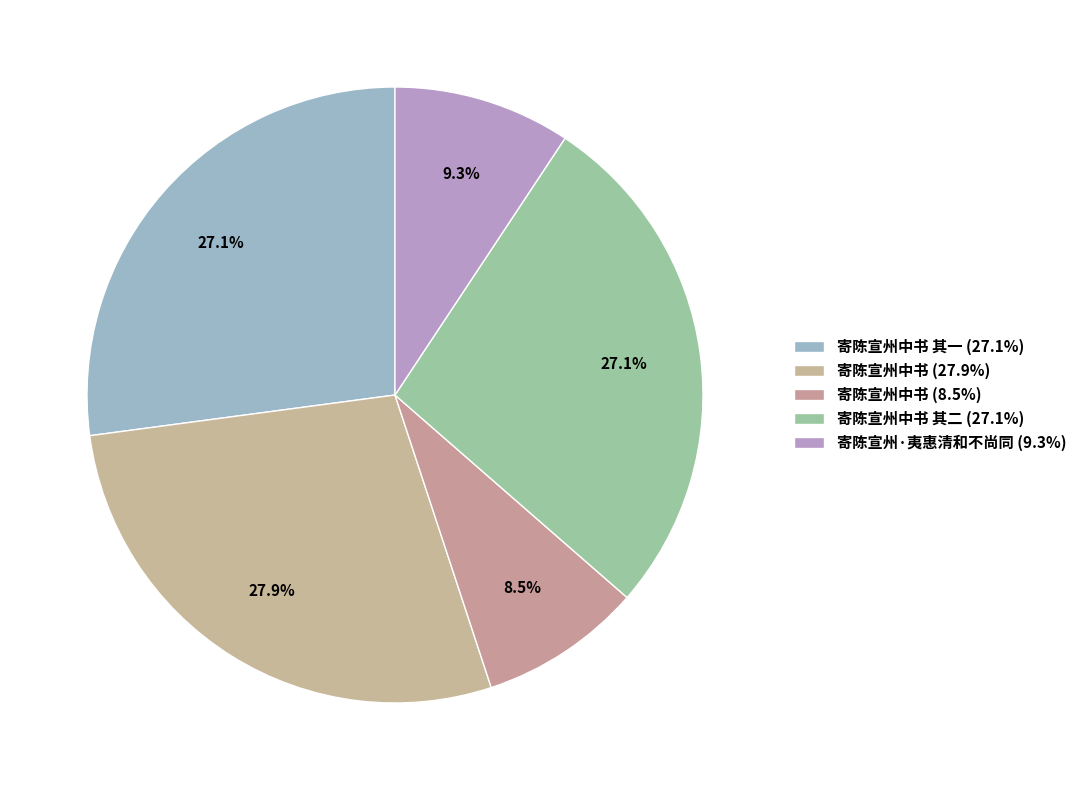

How many slices are in this pie chart?

5